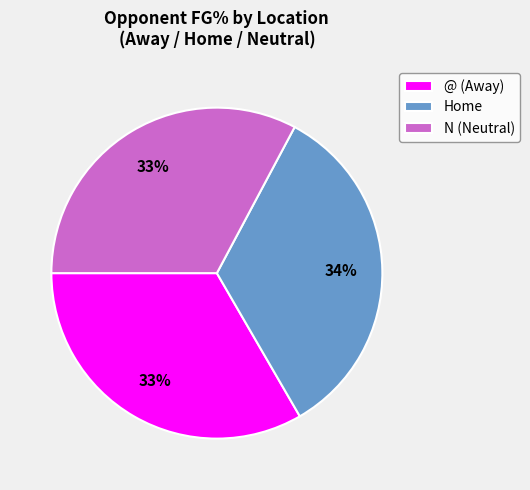

Is the sum of N (Neutral) and Home greater than half?

Yes